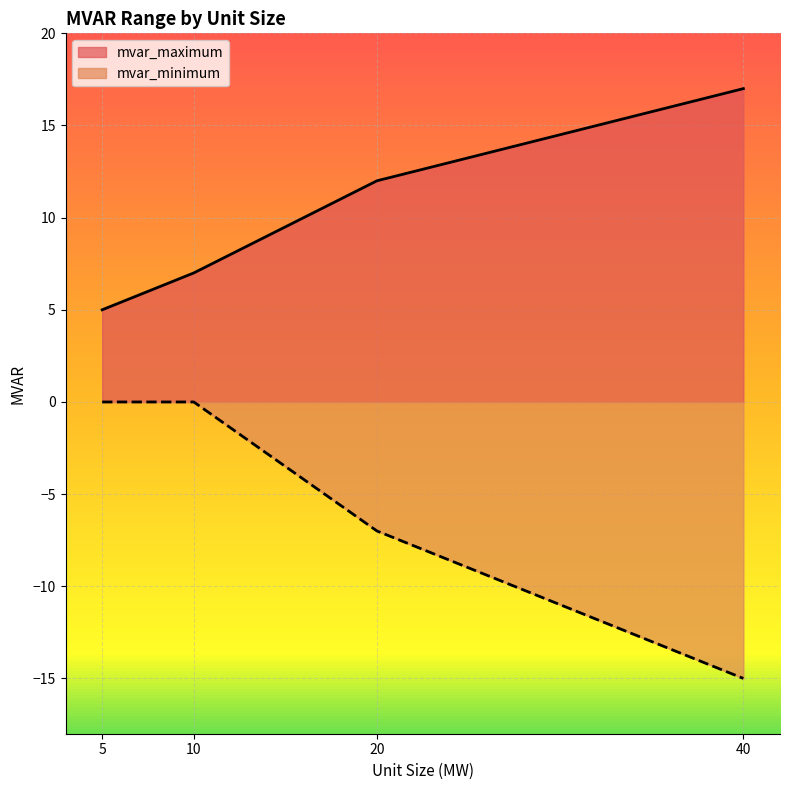

True or false: mvar_minimum and mvar_maximum intersect in this chart.

False